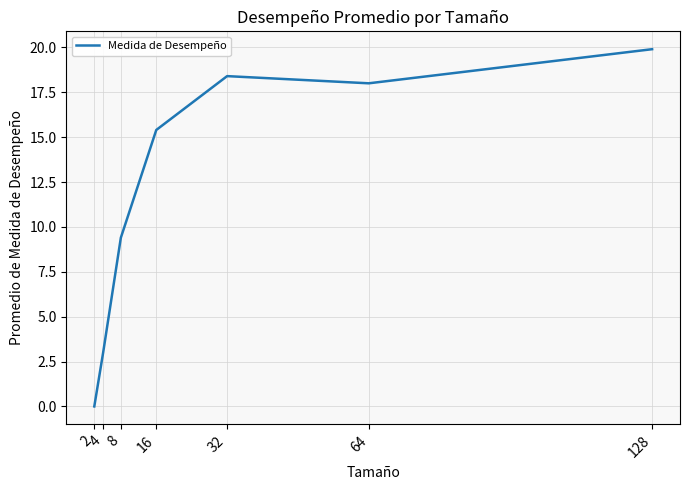

At which label does the data first exceed 15?

16